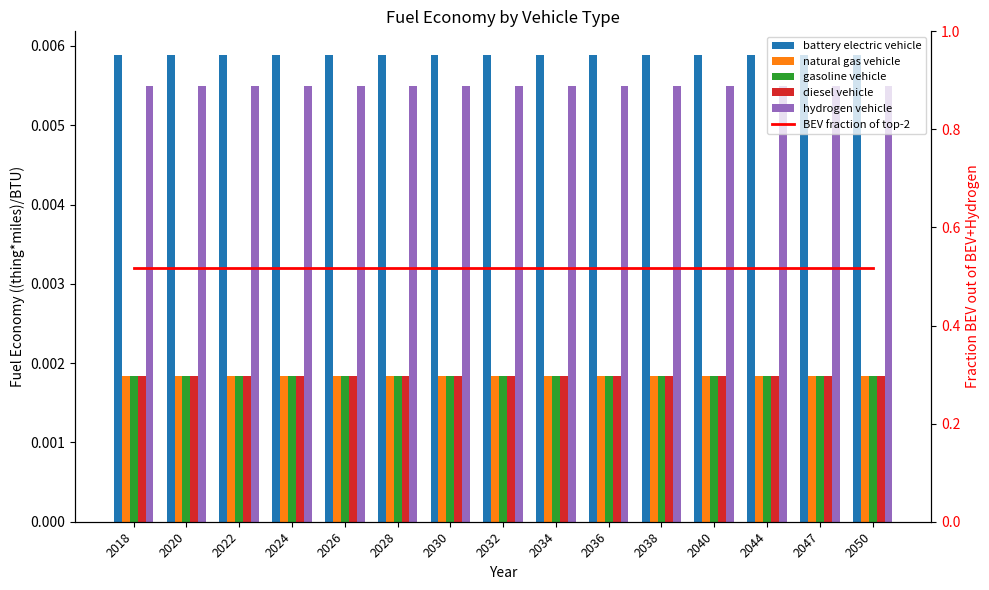

Where is battery electric vehicle nearest to the value 0?

2018